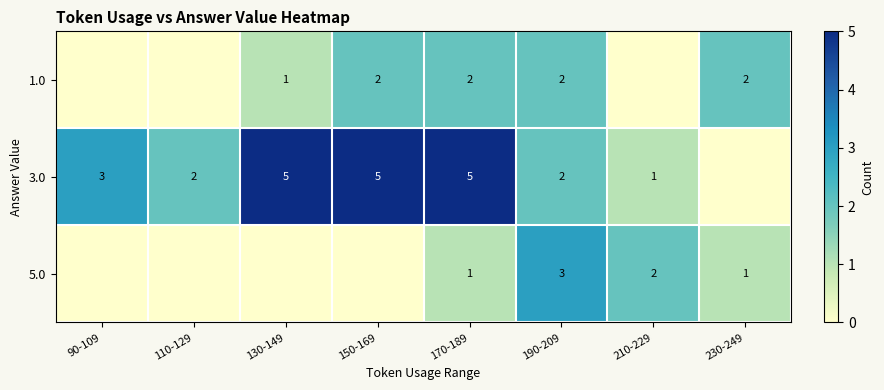

The 3.0 series shows 1 at 210-229. True or false?

True